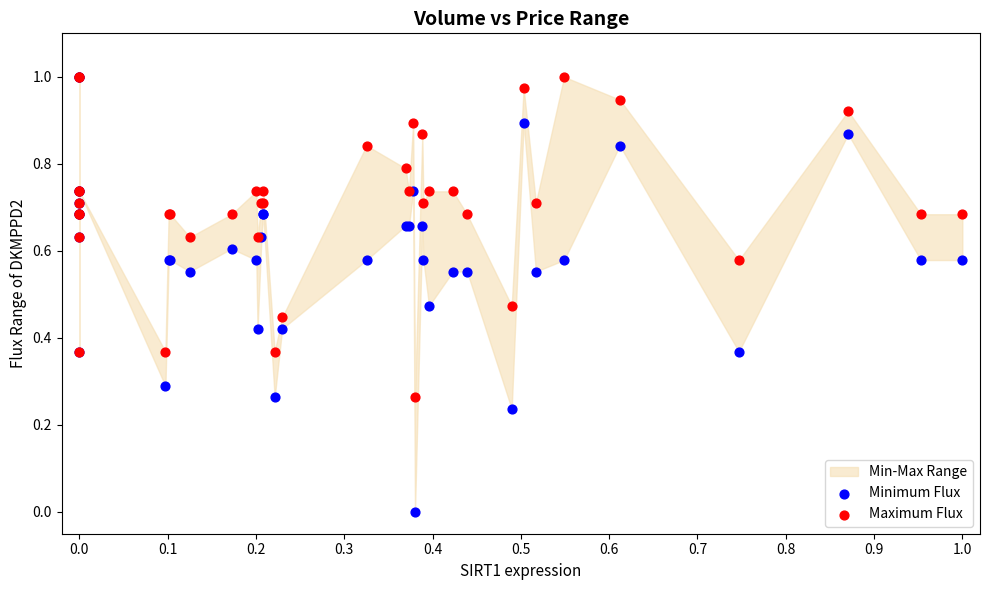

Which series has the largest Y range (max minus min)?

Minimum Flux